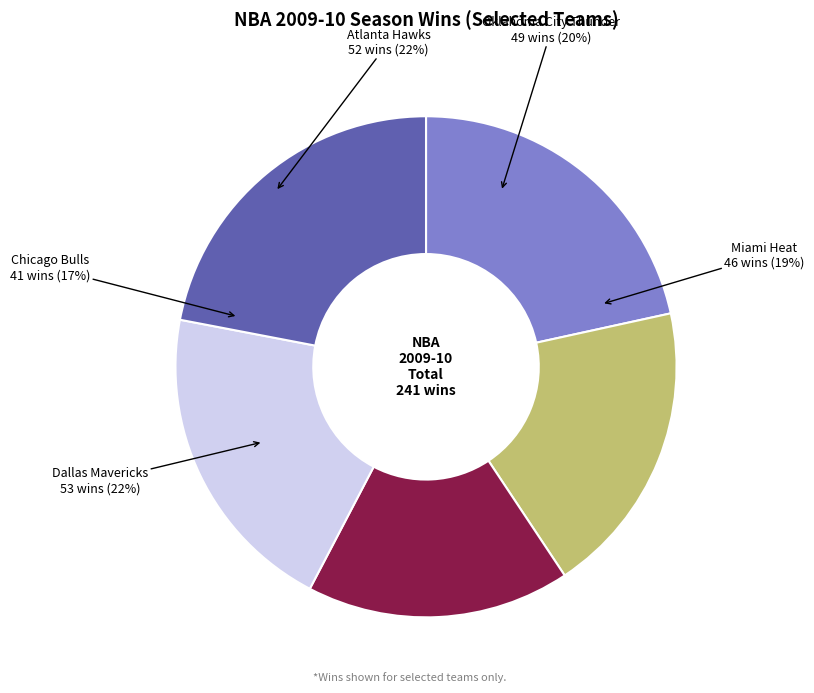

Does any single category account for the majority?

No